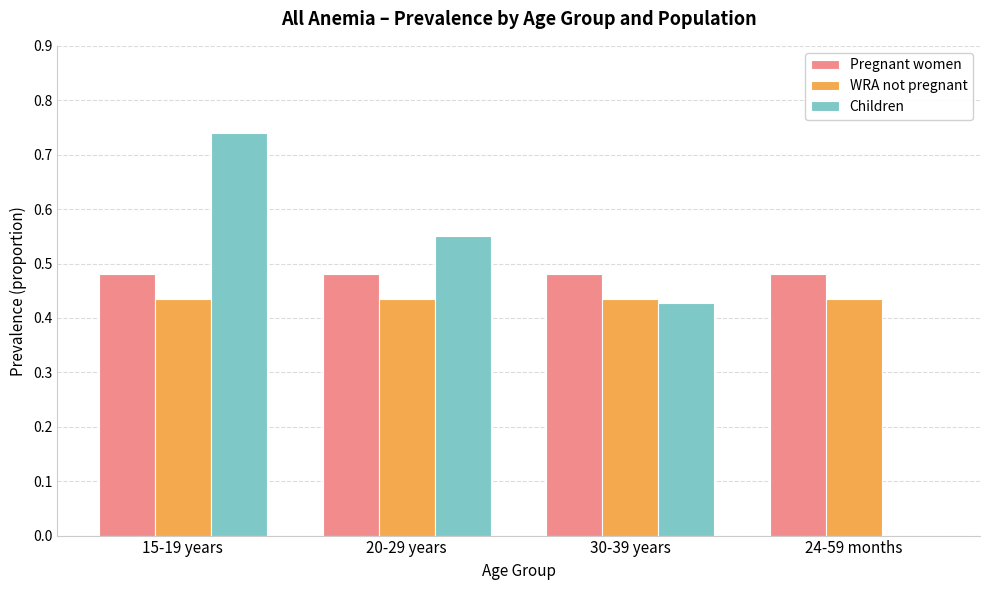

Does the chart contain stacked bars?

No